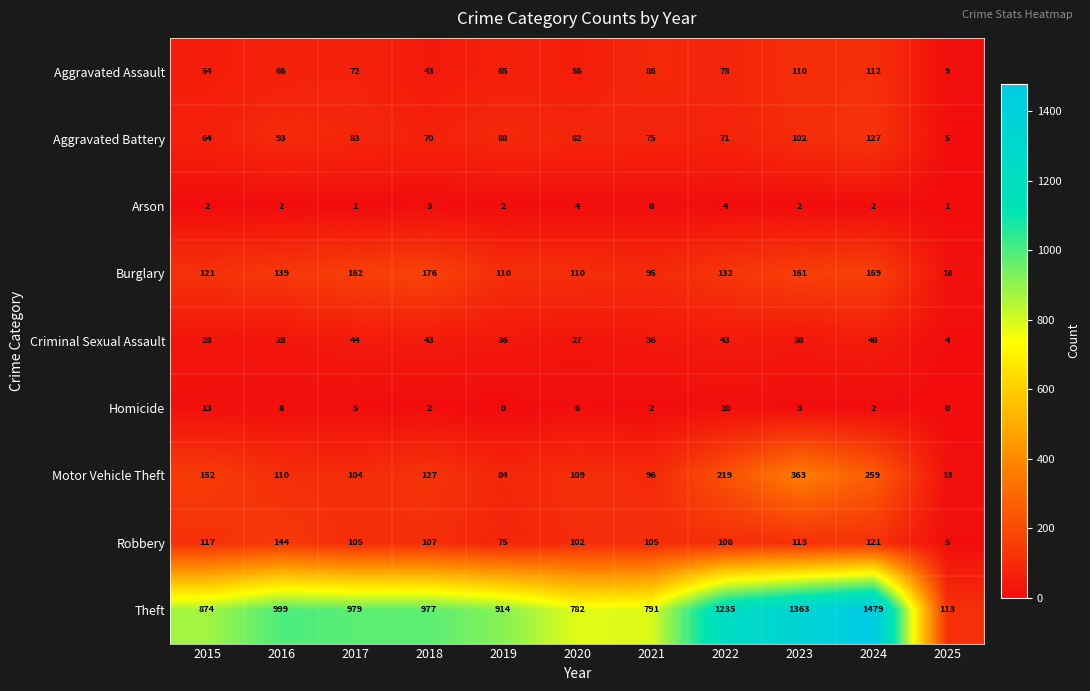

Rank the series by their maximum value, from highest to lowest.

Theft, Motor Vehicle Theft, Burglary, Robbery, Aggravated Battery, Aggravated Assault, Criminal Sexual Assault, Homicide, Arson